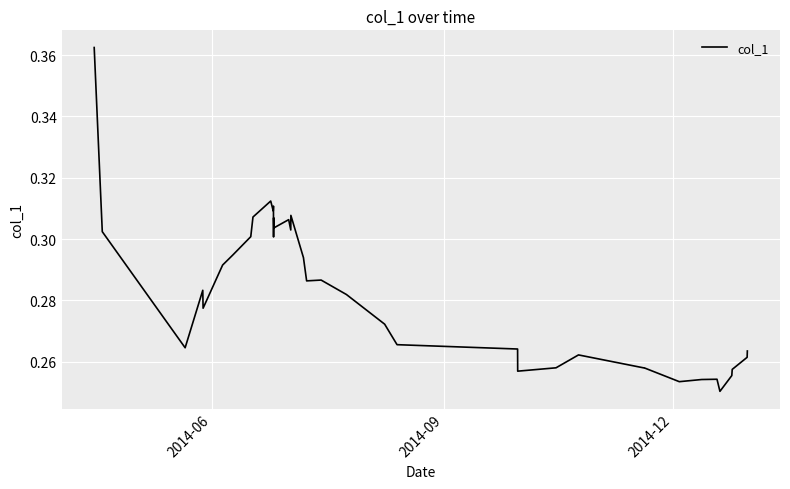

Reading right to left, extract all data points from this chart.

0.3	0.3	0.3	0.3	0.3	0.3	0.3	0.3	0.3	0.3	0.3	0.3	0.3	0.3	0.3	0.3	0.3	0.3	0.3	0.3	0.3	0.3	0.3	0.3	0.3	0.3	0.3	0.3	0.3	0.3	0.3	0.3	0.3	0.3	0.3	0.3	0.3	0.3	0.4